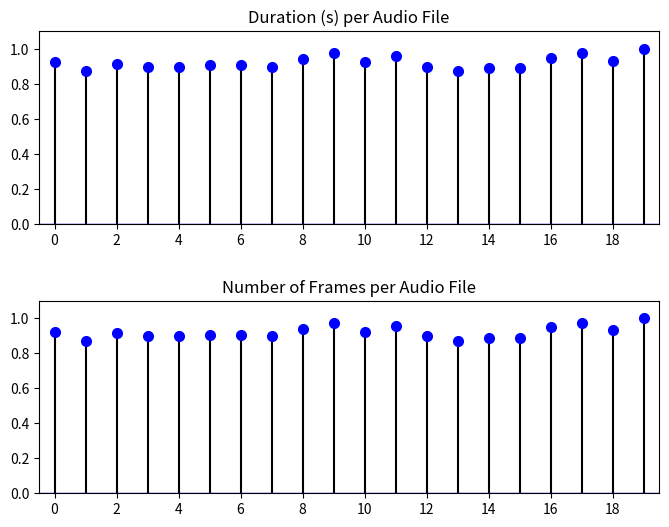

Which series has the widest spread of values?

Number of Frames (normalized)